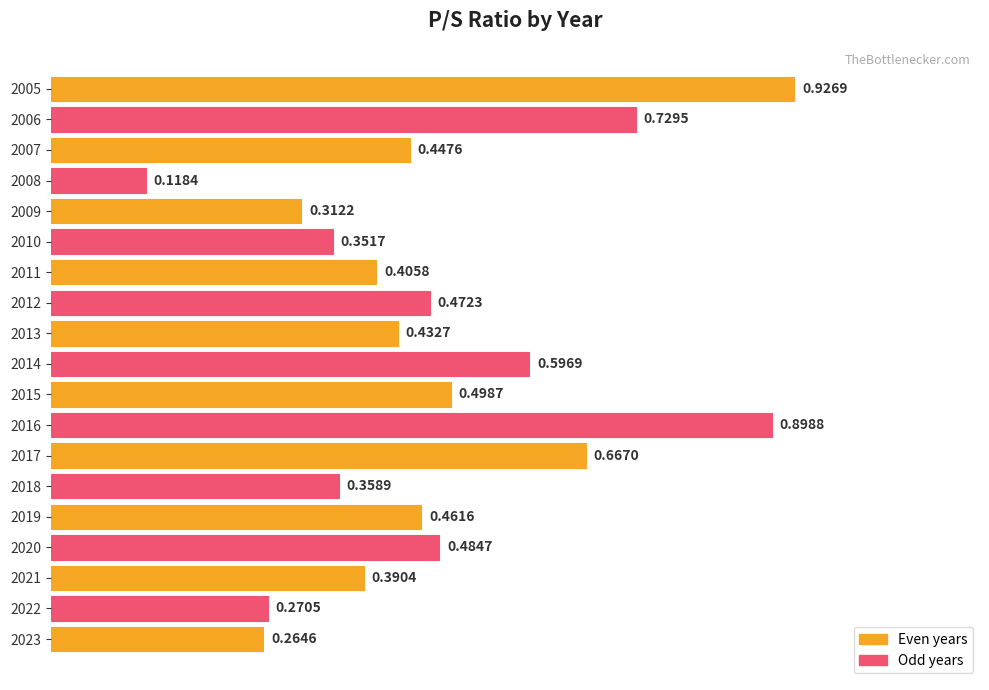

What is the sum of all values?

9.1